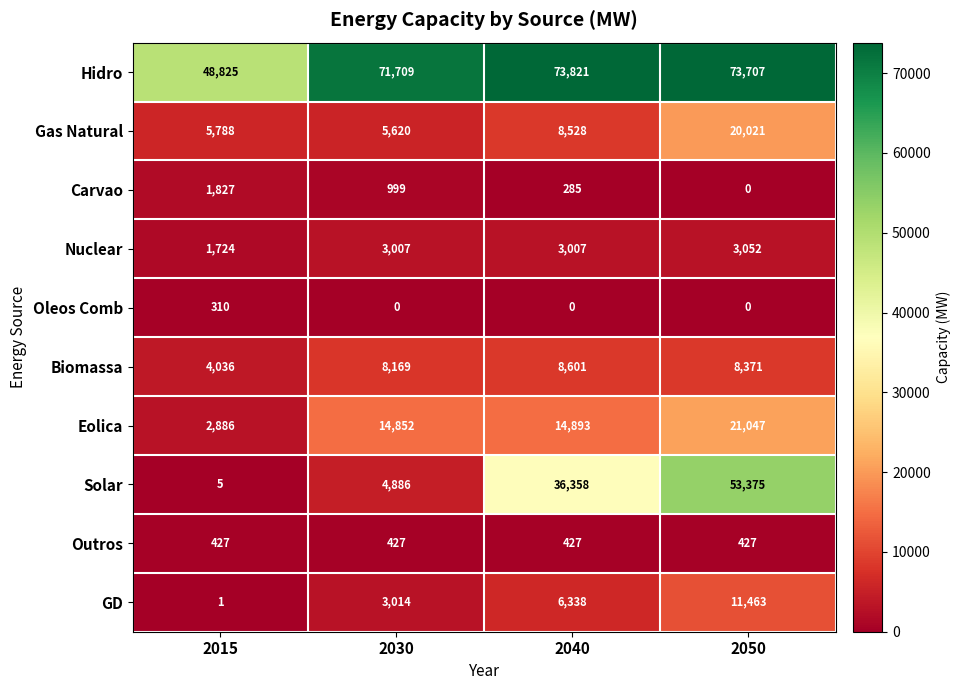

At which category is the sum across all series the highest?

2050